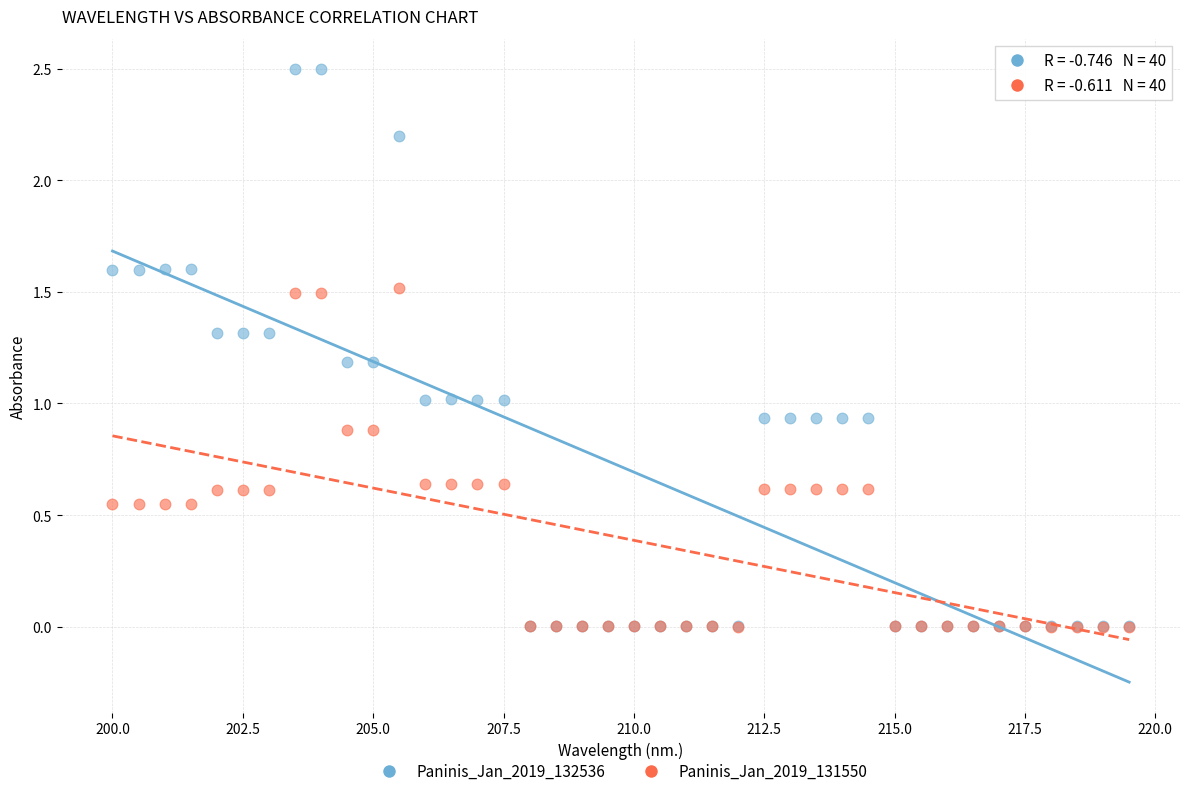

What are all the series names shown in the legend?

Paninis_Jan_2019_132536, Paninis_Jan_2019_131550